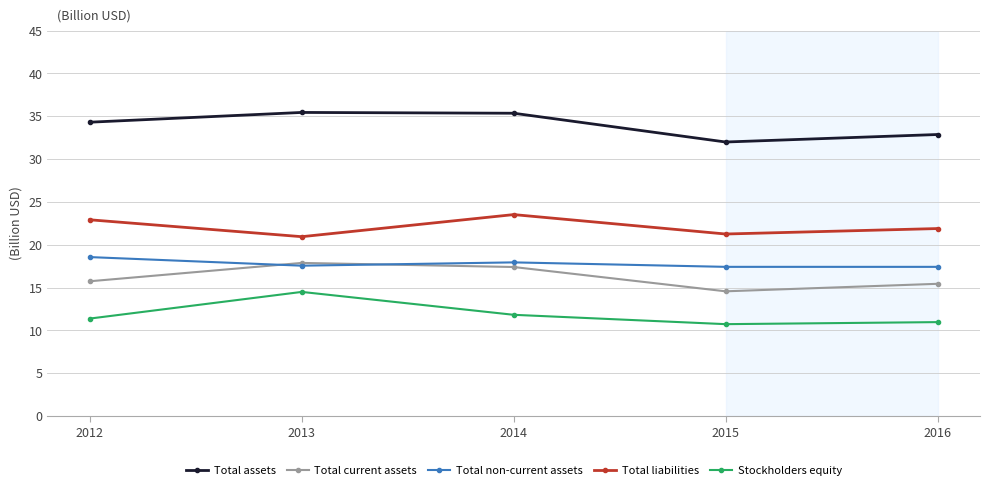

How many lines are shown in the chart?

5